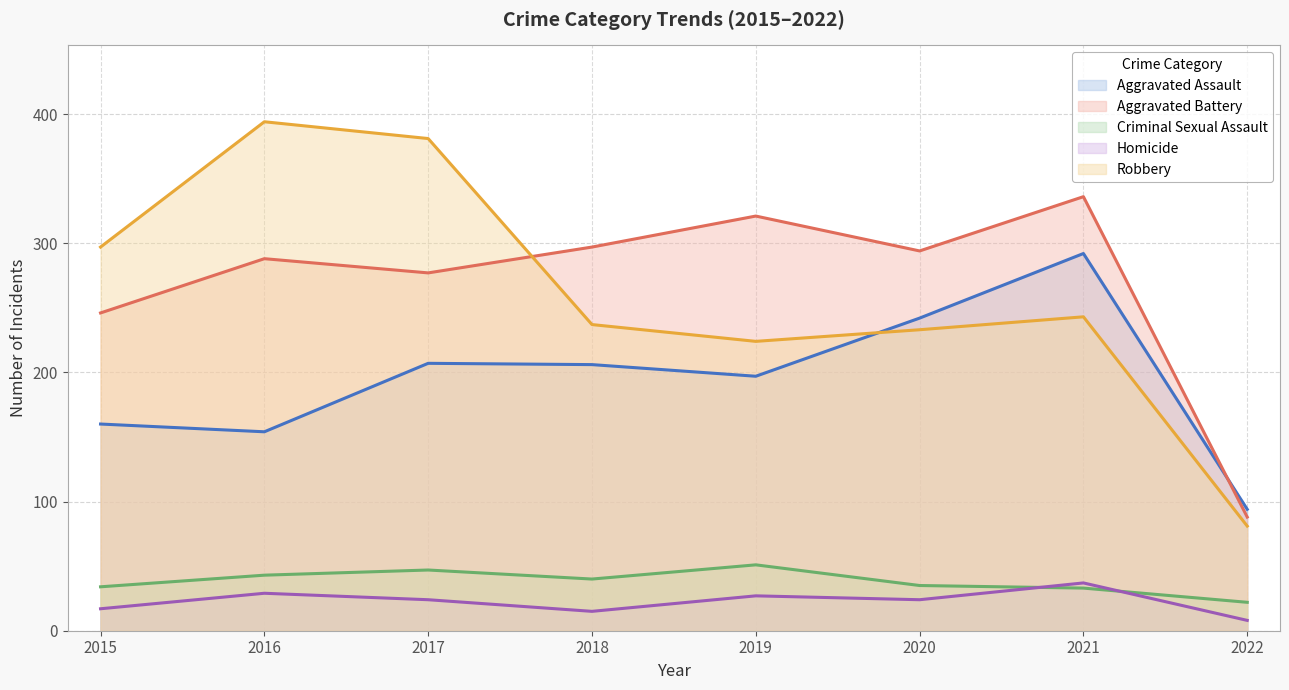

Reading right to left, transcribe all the data shown in this chart.

Aggravated Assault: 94	292	242	197	206	207	154	160
Aggravated Battery: 88	336	294	321	297	277	288	246
Criminal Sexual Assault: 22	33	35	51	40	47	43	34
Homicide: 8	37	24	27	15	24	29	17
Robbery: 81	243	233	224	237	381	394	297